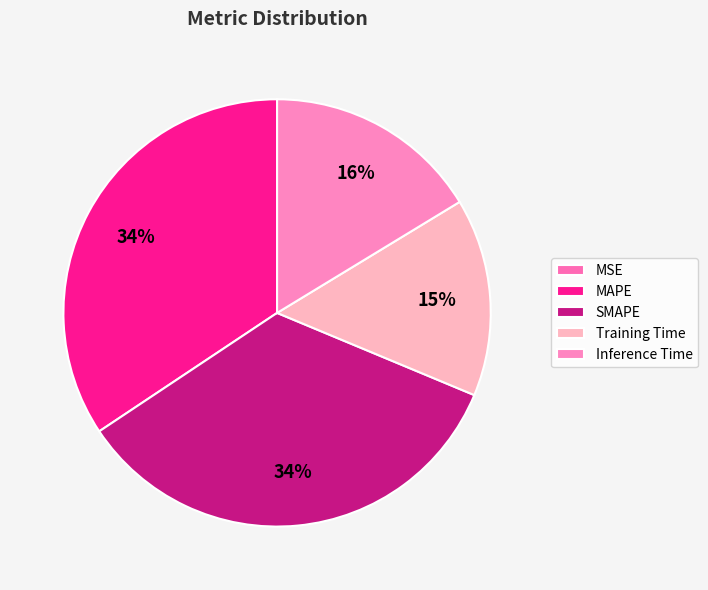

Is it true that MSE is 0% of the pie?

True